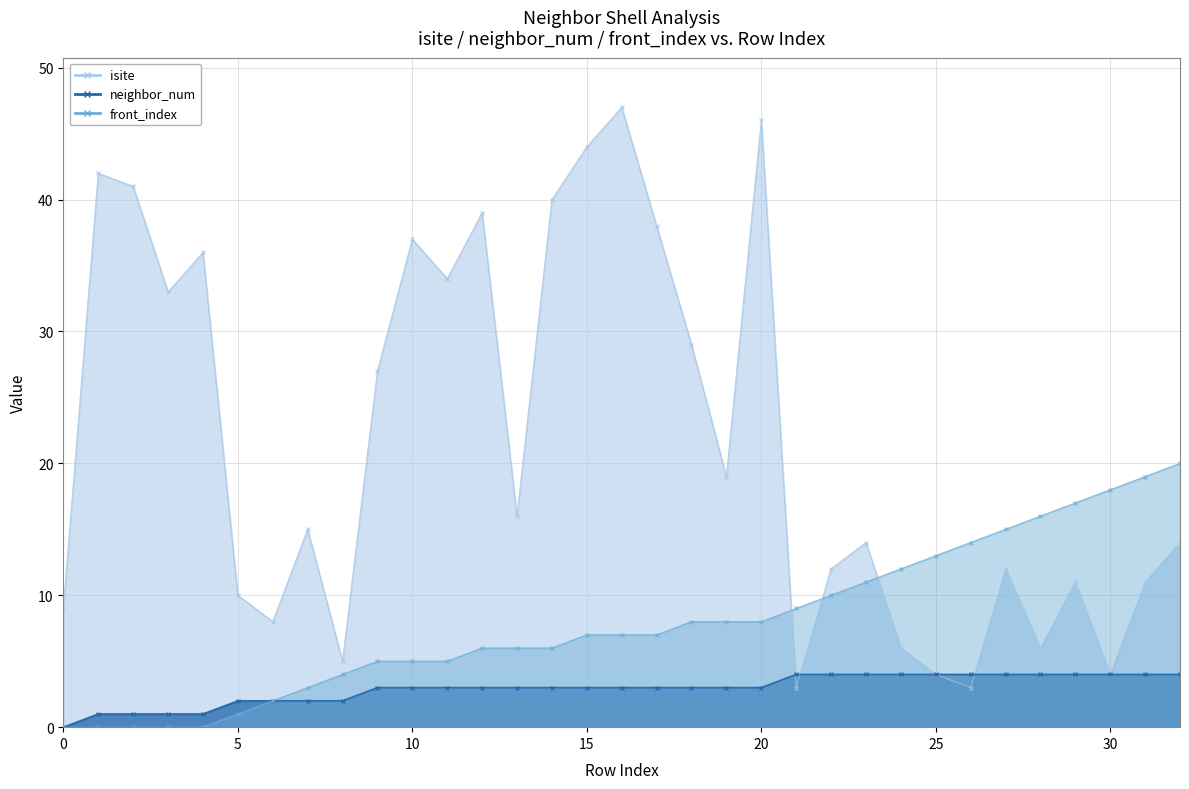

What is the minimum value for isite?

3